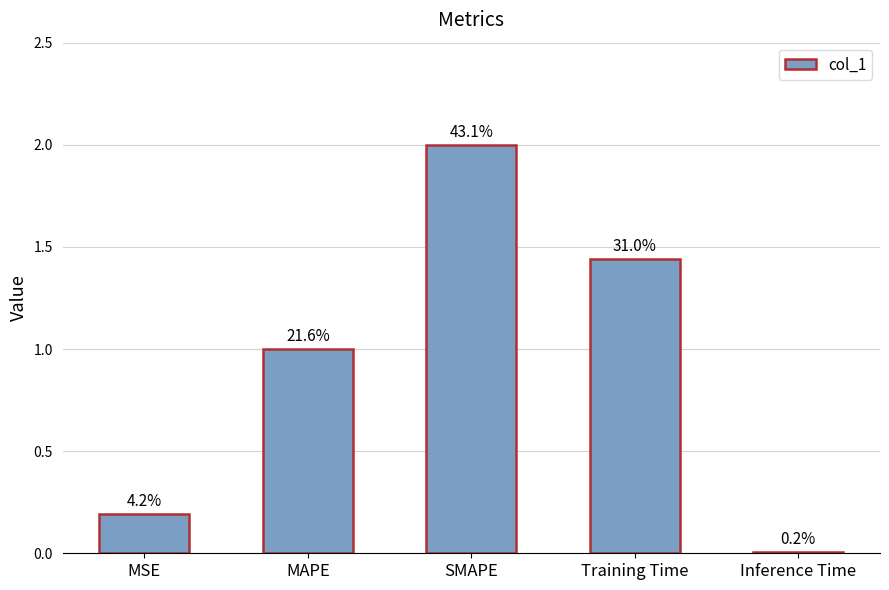

The value at MAPE is 1.0. True or false?

True